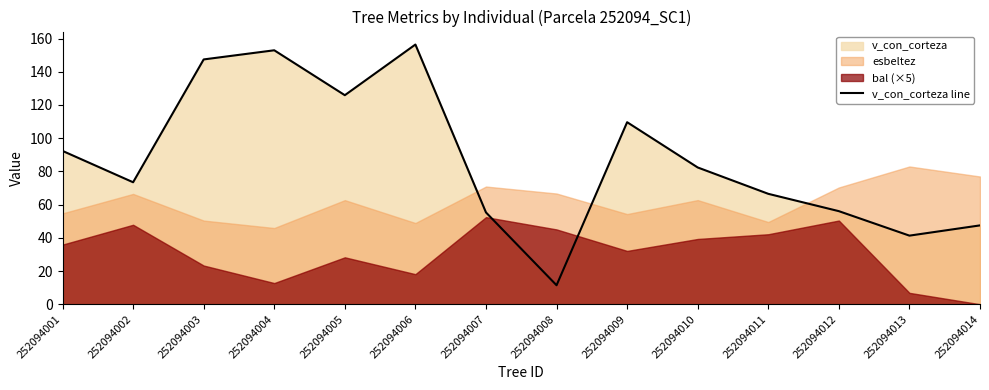

Which label corresponds to the largest value in the chart?

252094006